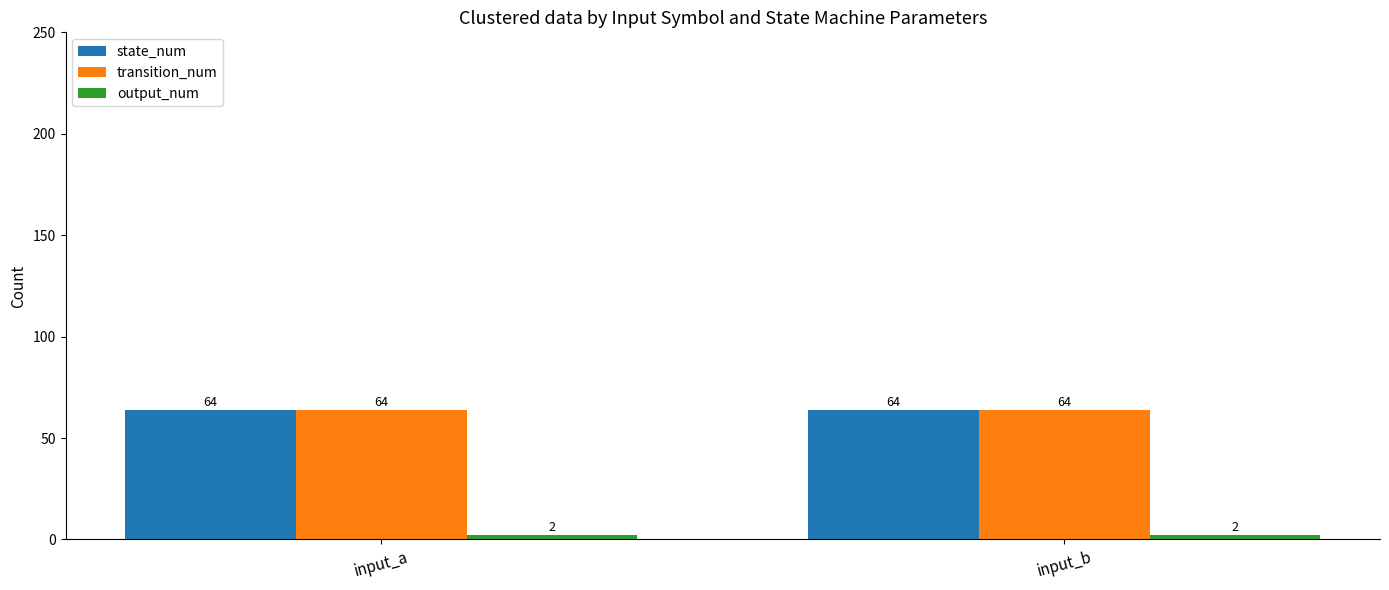

Does the chart contain any negative values?

No